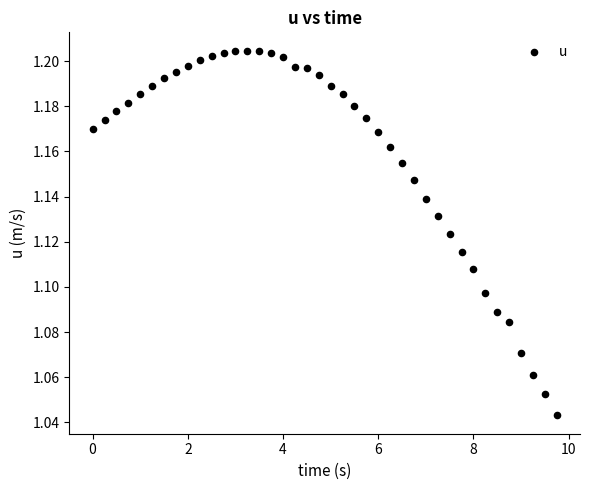

What is the range of X values (max minus min)?

9.8